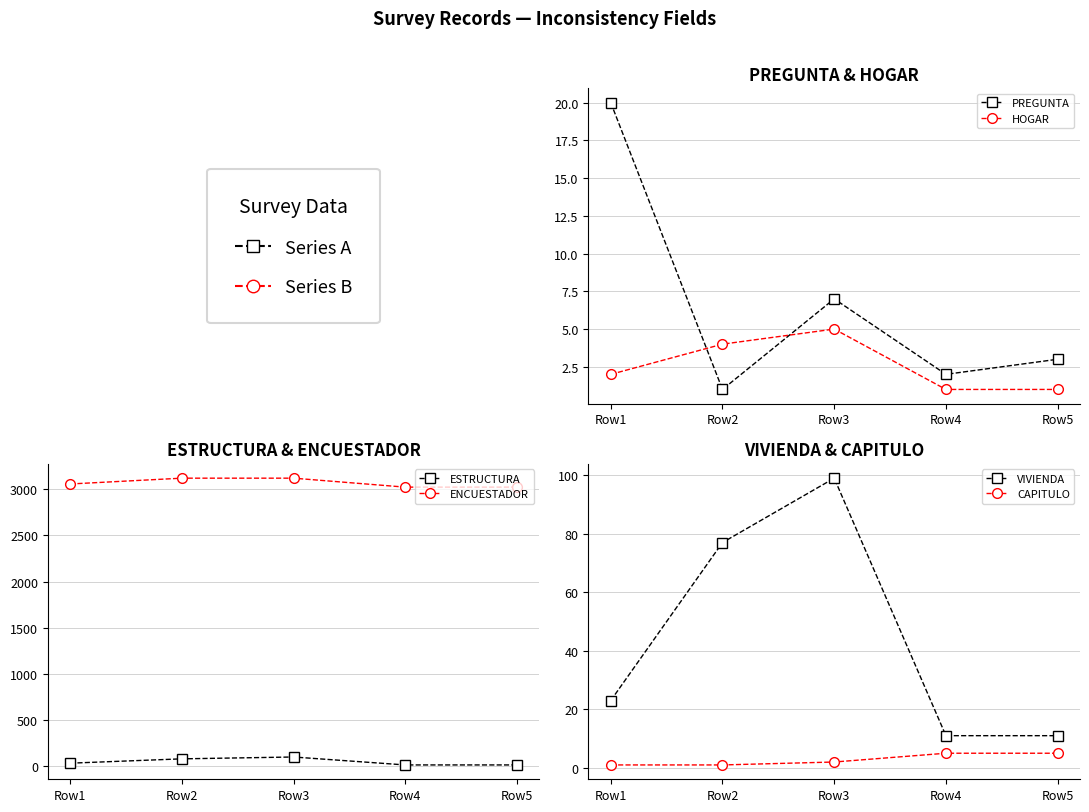

Is it true that CAPITULO equals 1 at Row3?

False